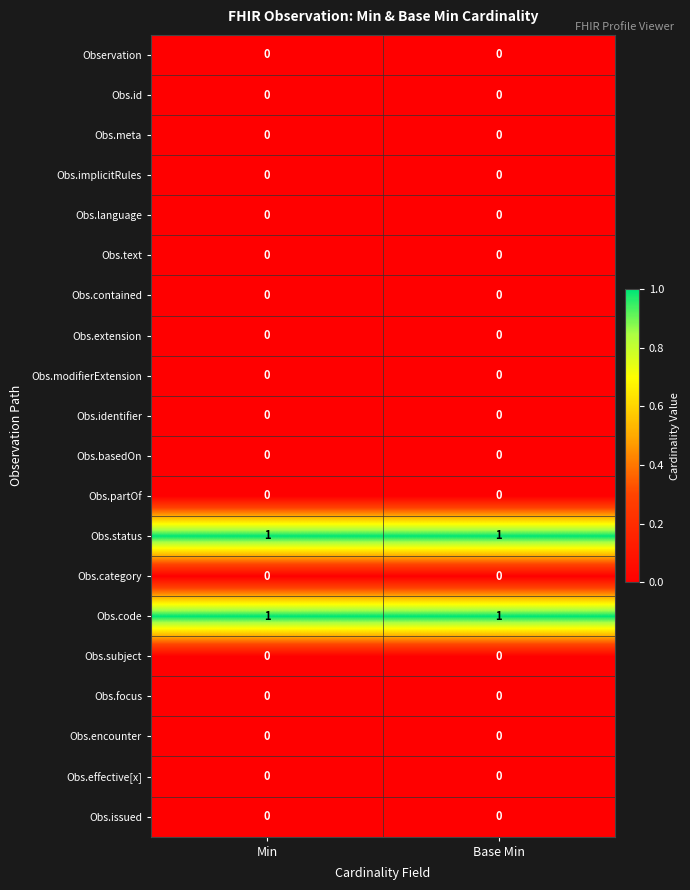

True or false: Obs.status has a value of 1 at Base Min.

True